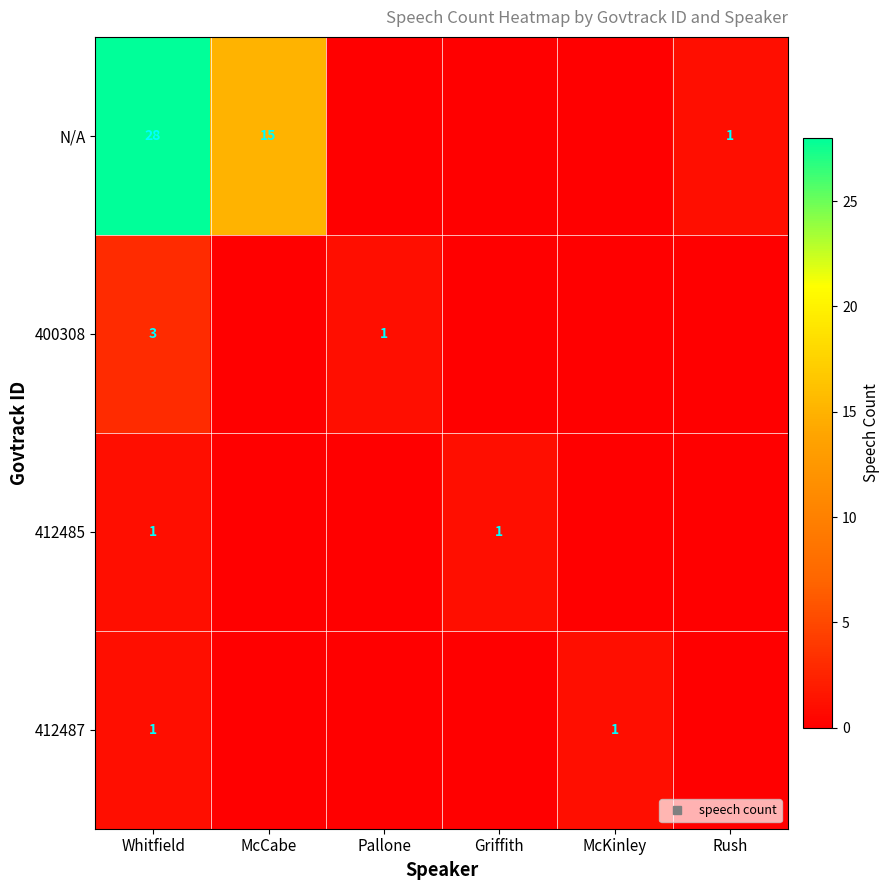

List the series in order of their peak value, lowest first.

412485, 412487, 400308, N/A